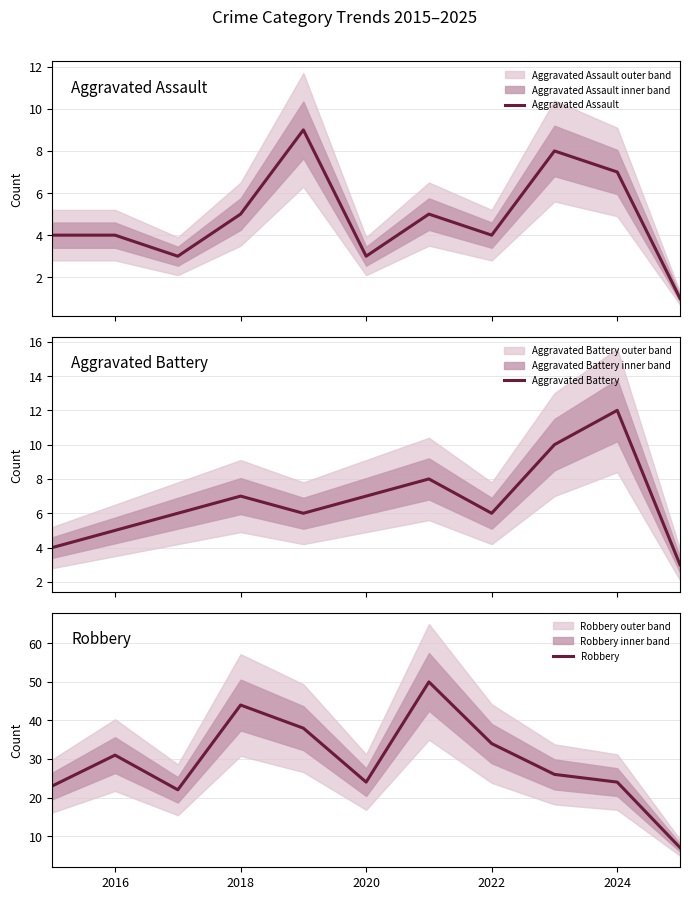

What is the lowest value of the Aggravated Battery series?

3